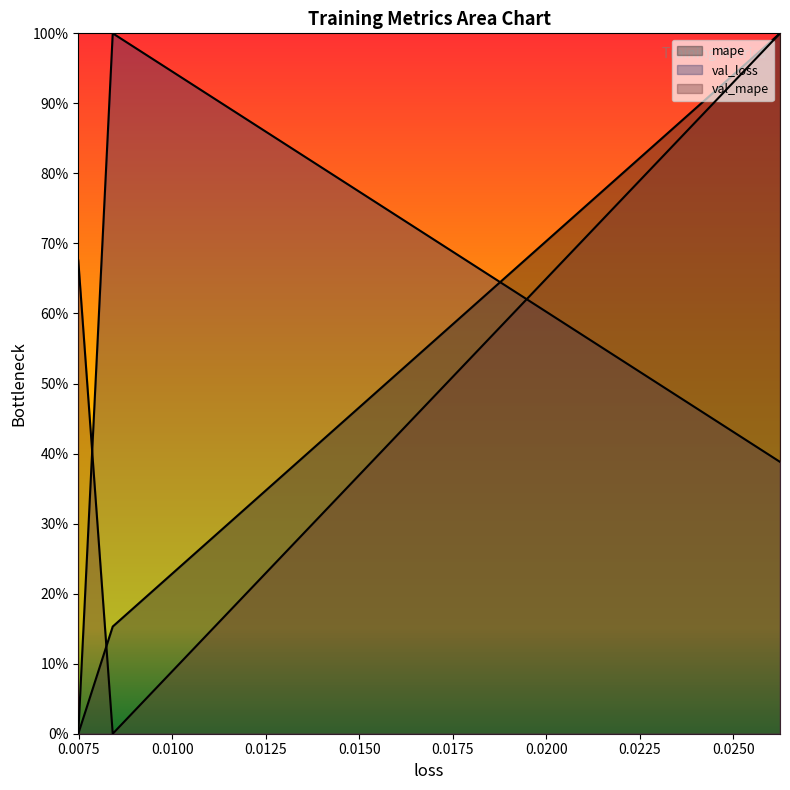

The val_loss series shows 0.4 at 0.007494028192013502. True or false?

False